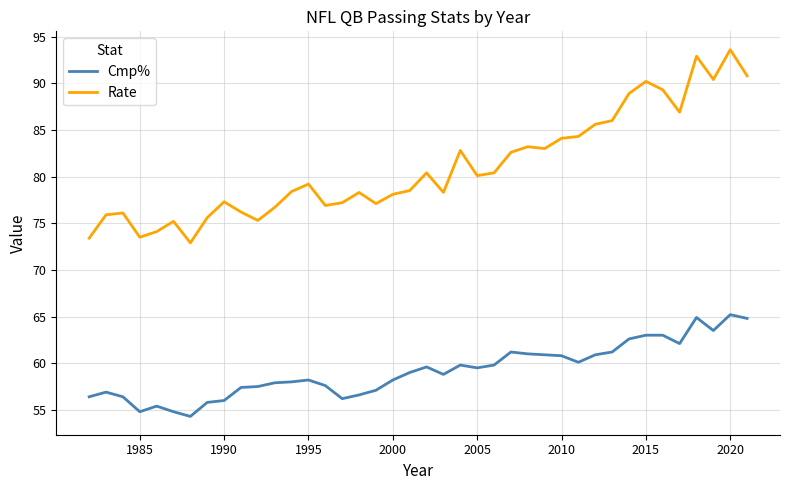

Rank the series by their maximum value, from highest to lowest.

Rate, Cmp%